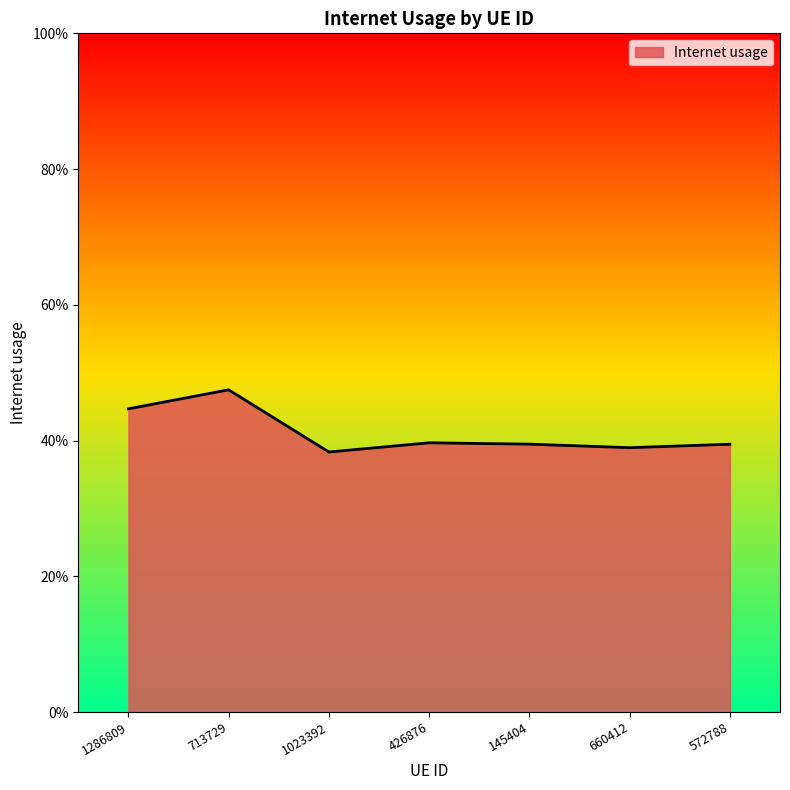

The chart shows a value of 0.6 at 145404. True or false?

False